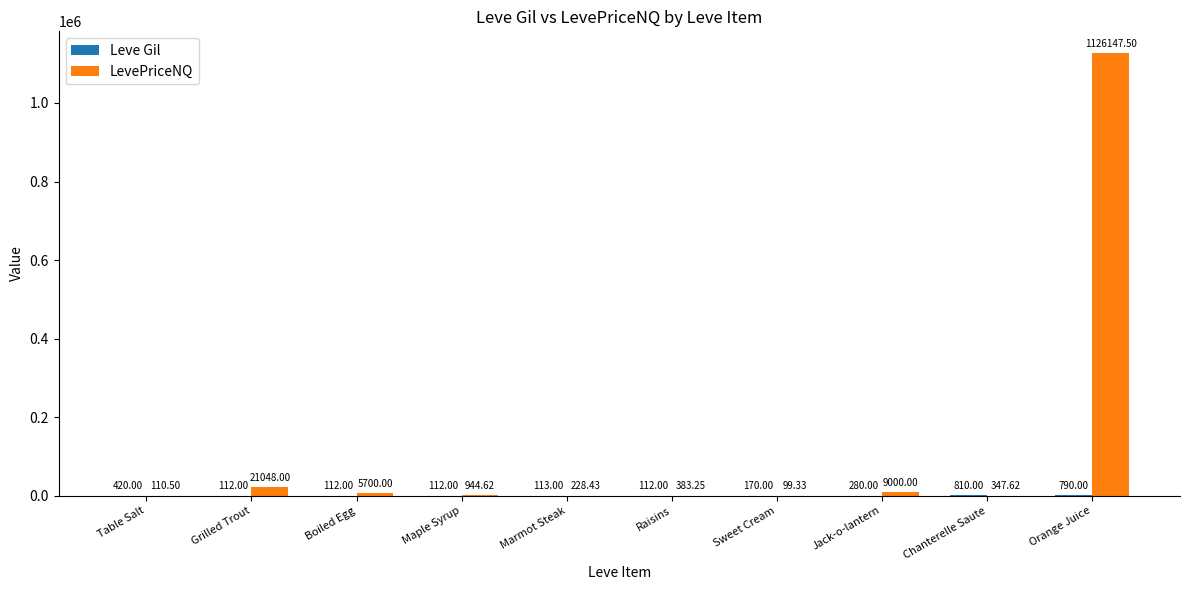

What is the sum of the LevePriceNQ values at Jack-o-lantern and Marmot Steak?

9228.4